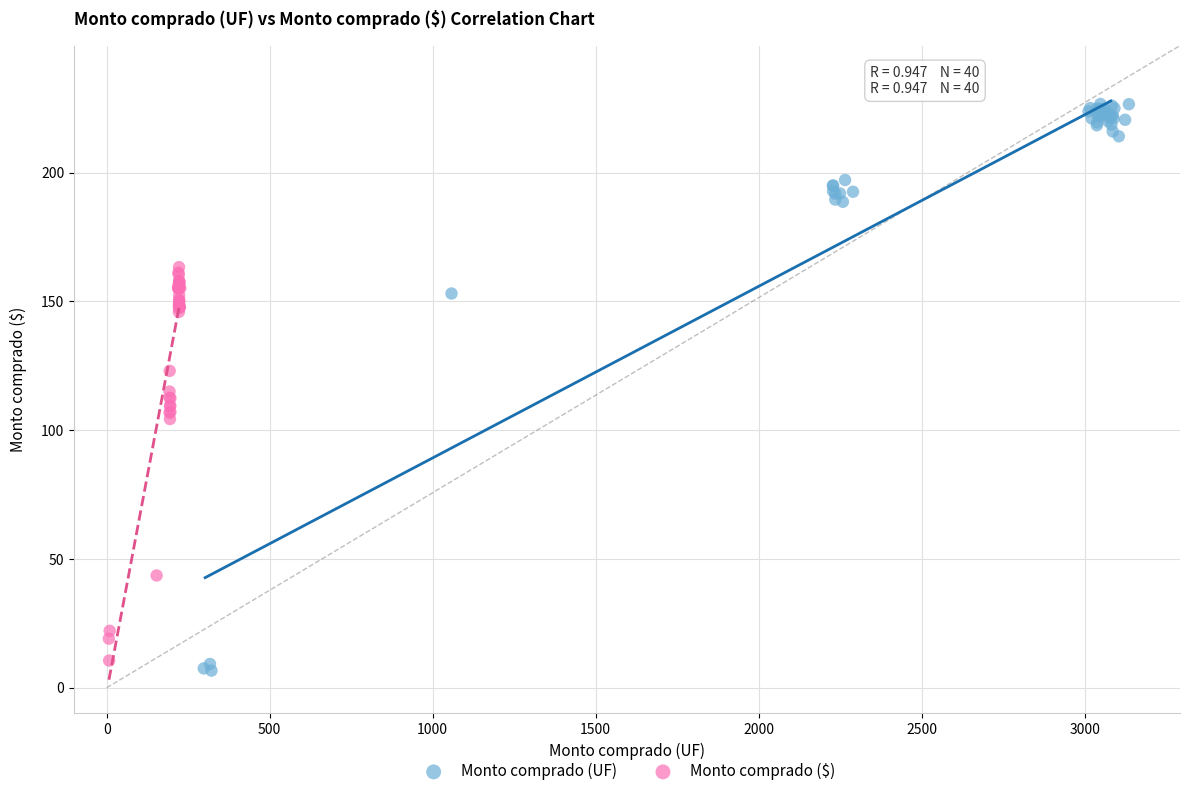

Which series contains the lowest Y value?

Monto comprado (UF)